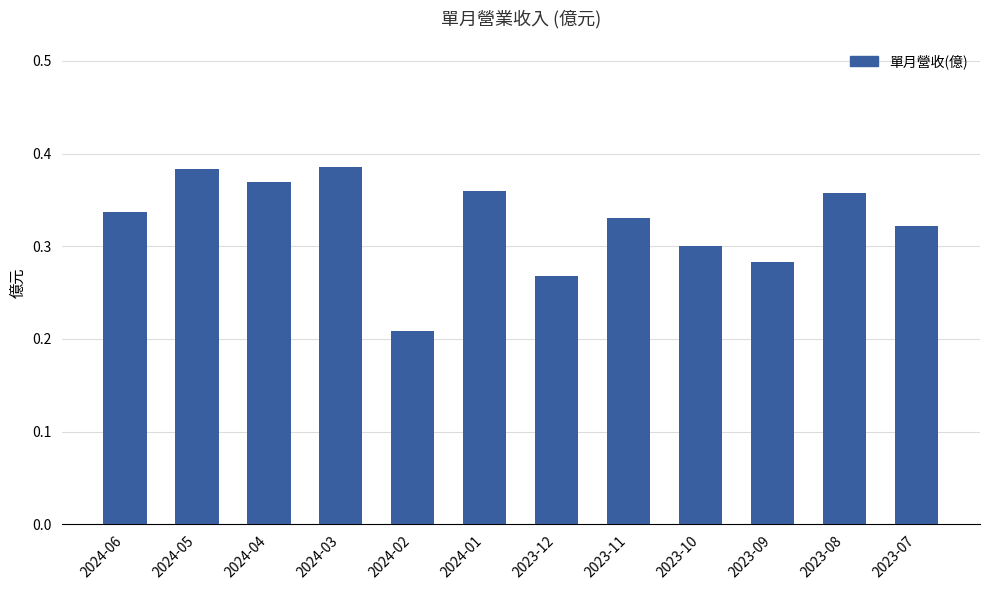

How many series are shown in this chart?

1